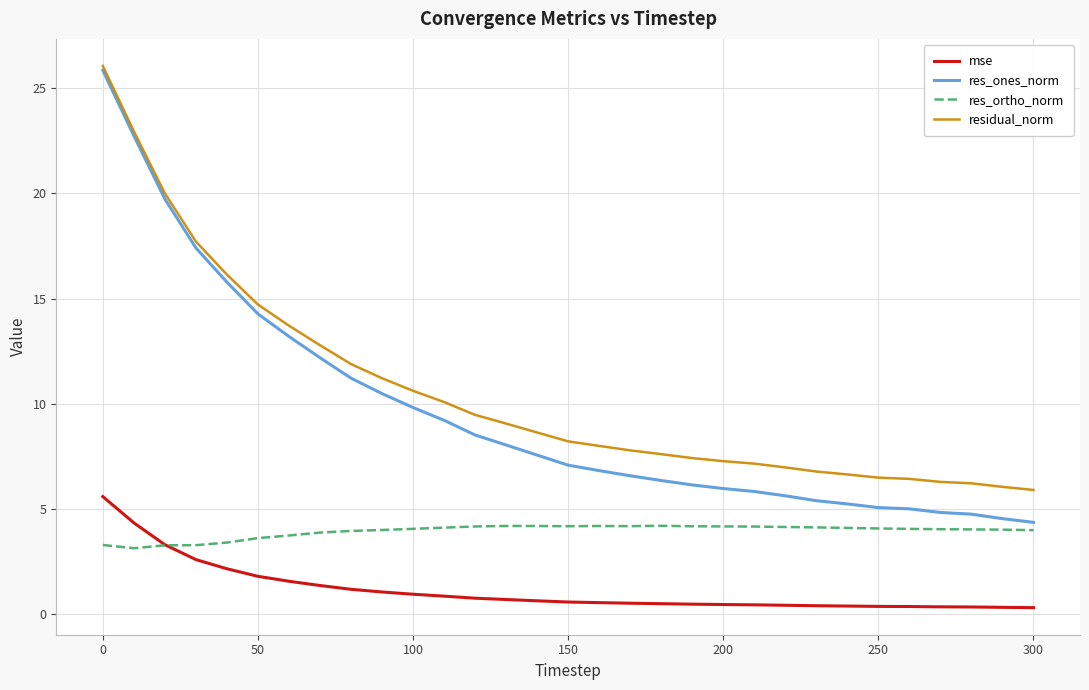

What is the maximum value for residual_norm?

26.1